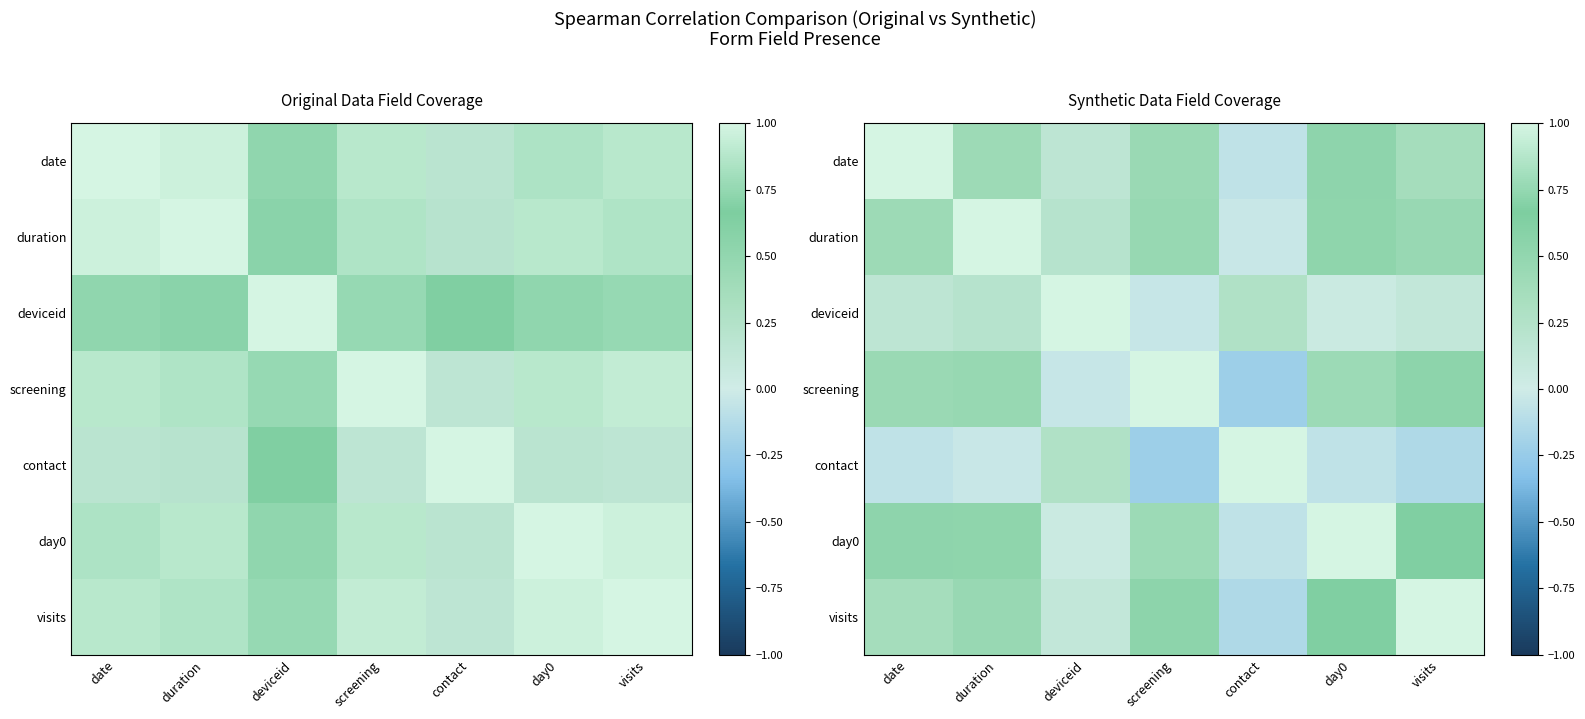

Which has a higher value, visits or deviceid?

visits